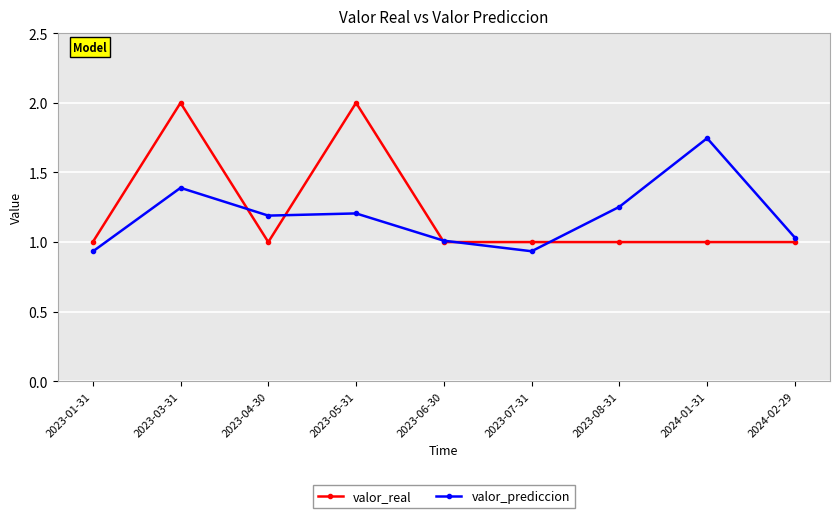

Where is the first local minimum for valor_real?

2023-04-30